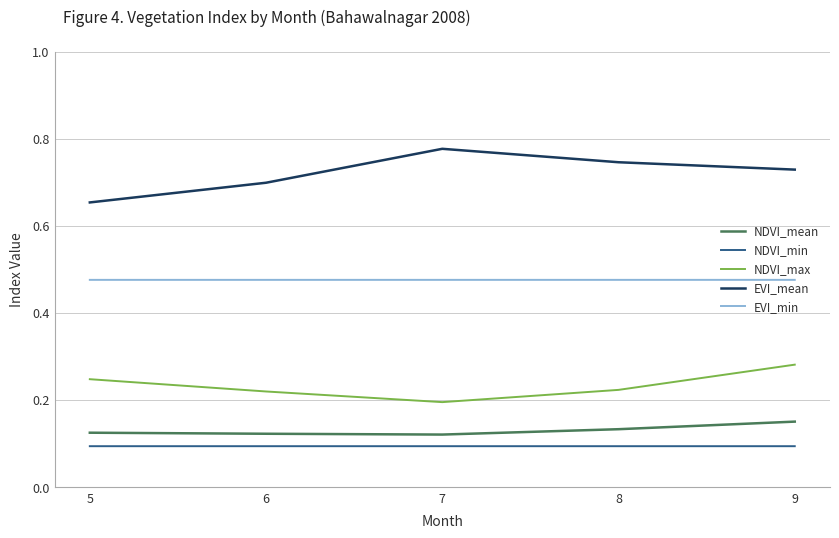

True or false: NDVI_mean and NDVI_max cross at least once.

False